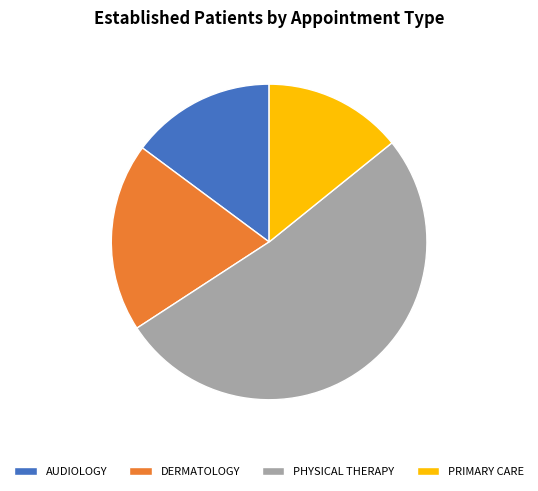

How many slices are in this pie chart?

4